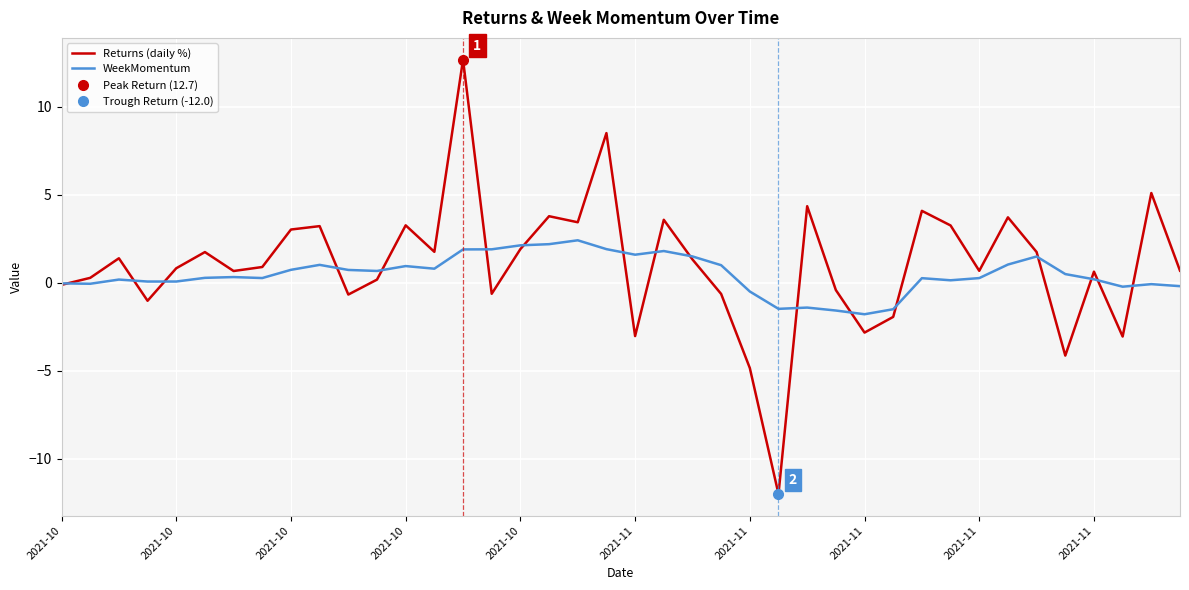

Is the value of WeekMomentum at 35 greater than the value of Returns (daily %) at 30?

No